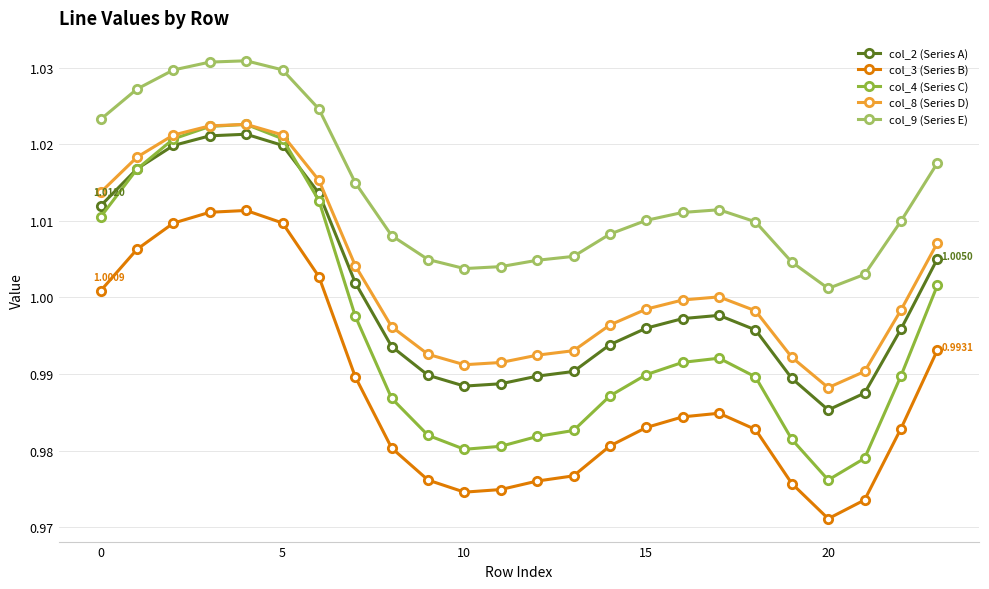

True or false: col_8 (Series D) and col_9 (Series E) intersect in this chart.

False